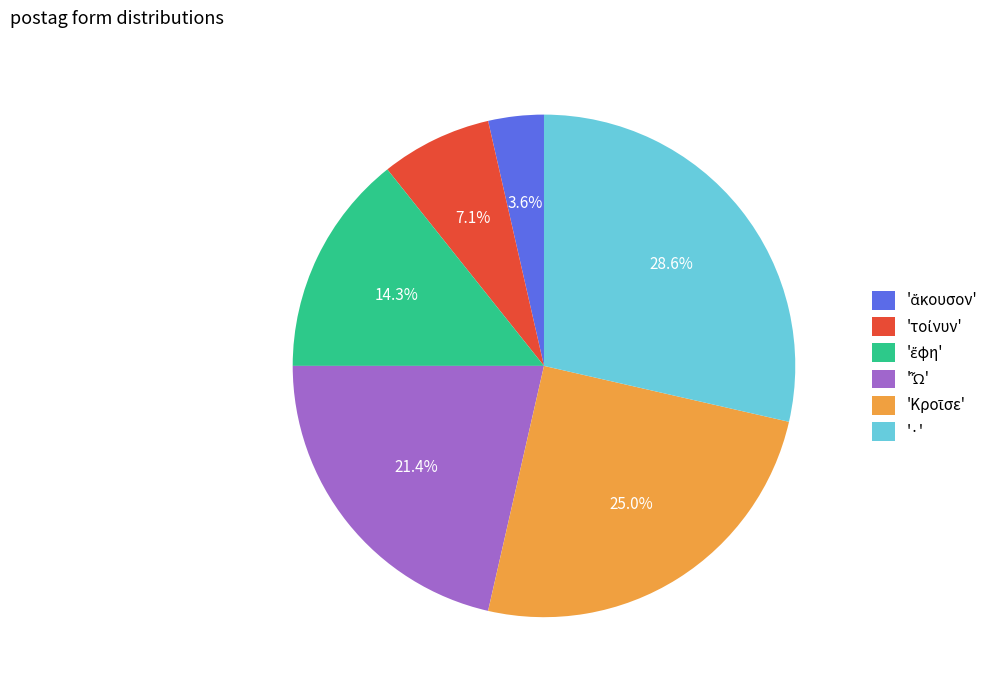

Is there any slice that represents more than half of the pie?

No